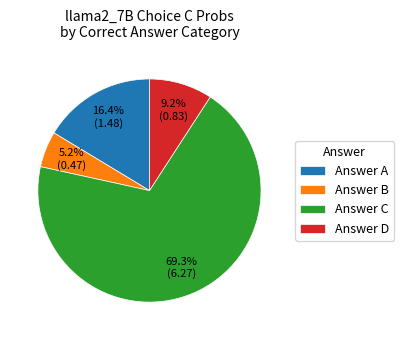

Which category has the biggest portion of the pie?

Answer C